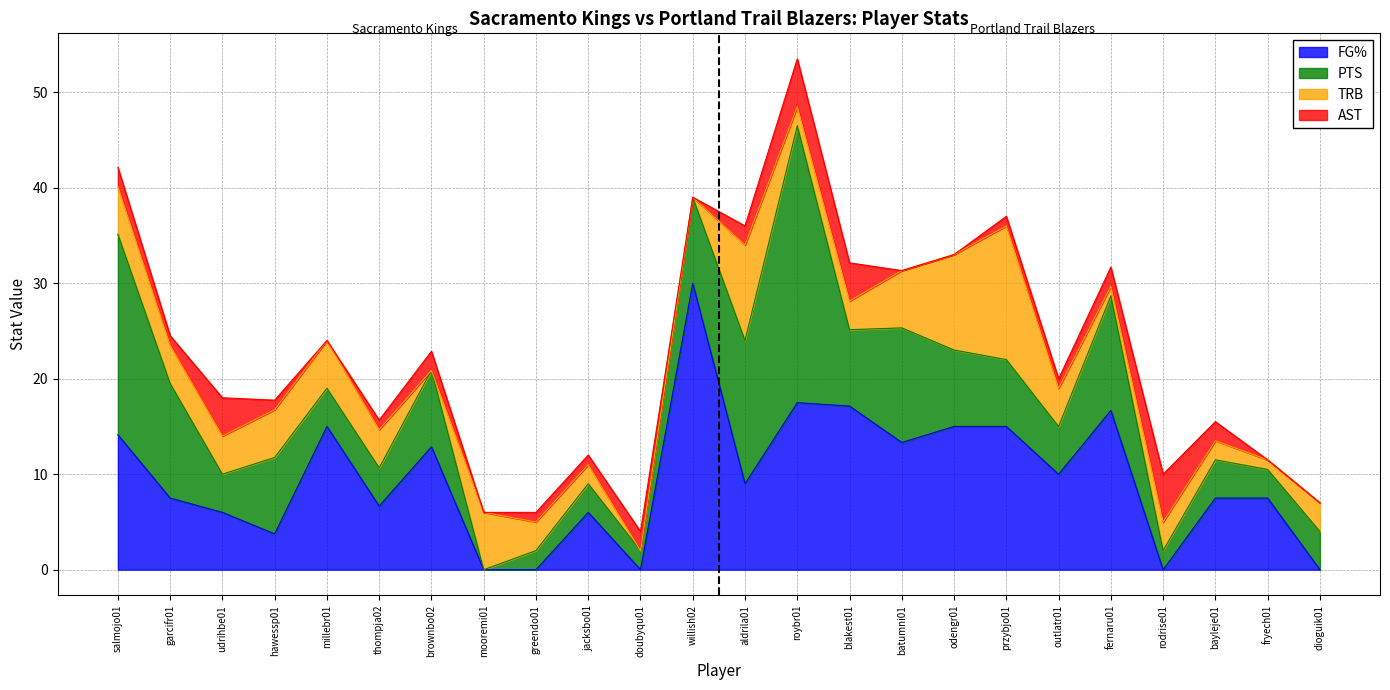

What is the maximum value for TRB?

14.0